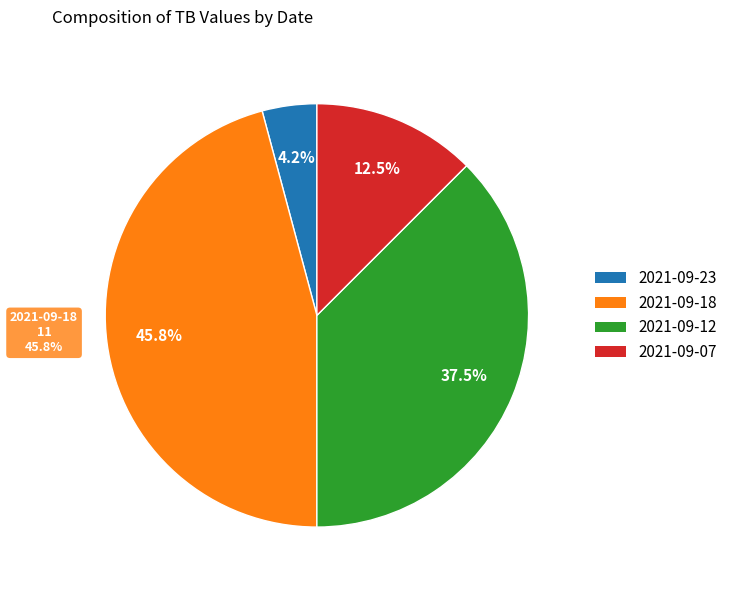

Combined, do 2021-09-18 and 2021-09-07 account for over 50%?

Yes